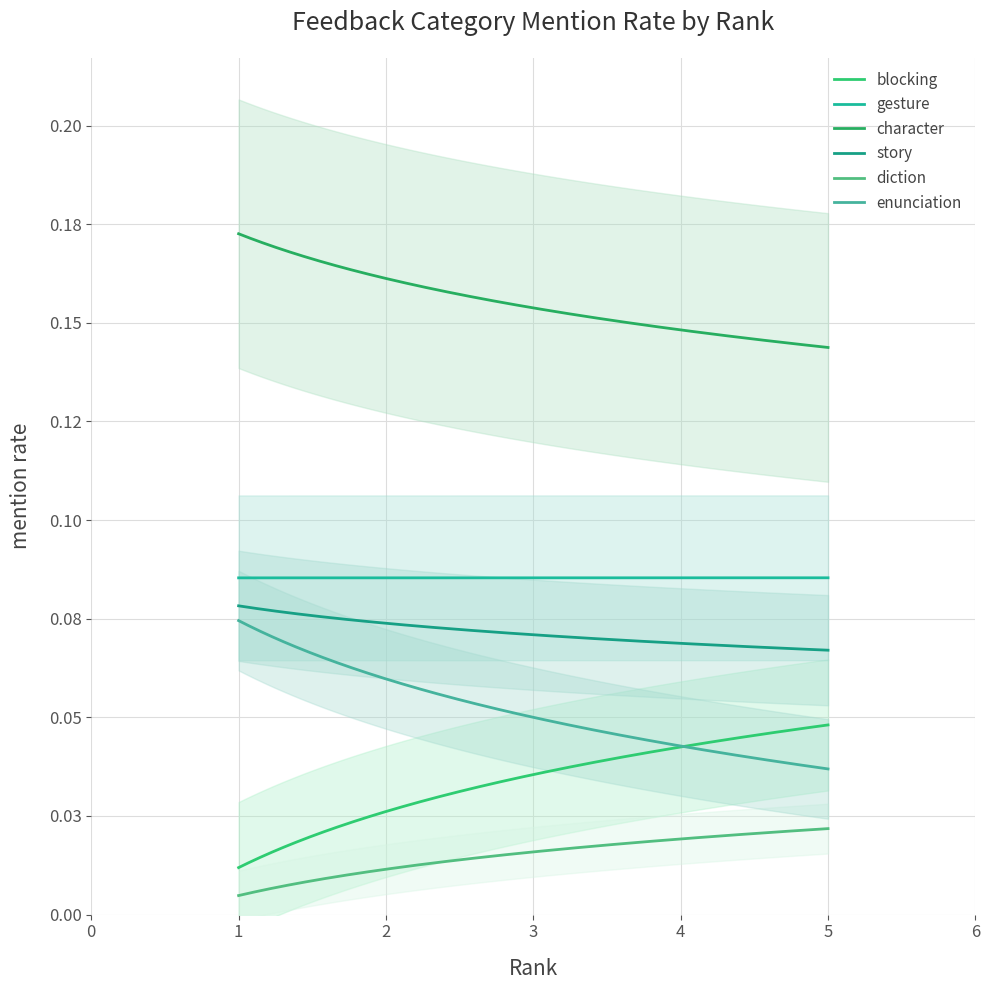

Is the value of diction at 2 greater than the value of enunciation at 3?

No